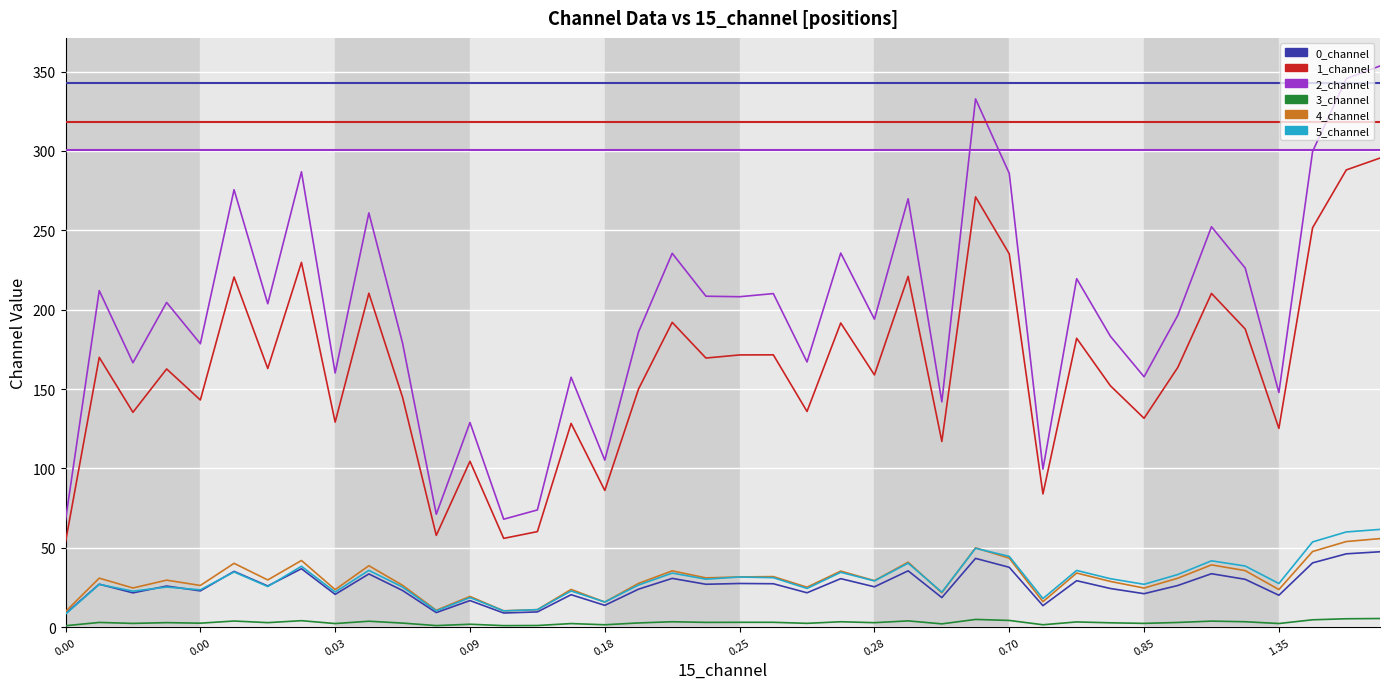

What are all the series names shown in the legend?

0_channel, 1_channel, 2_channel, 3_channel, 4_channel, 5_channel